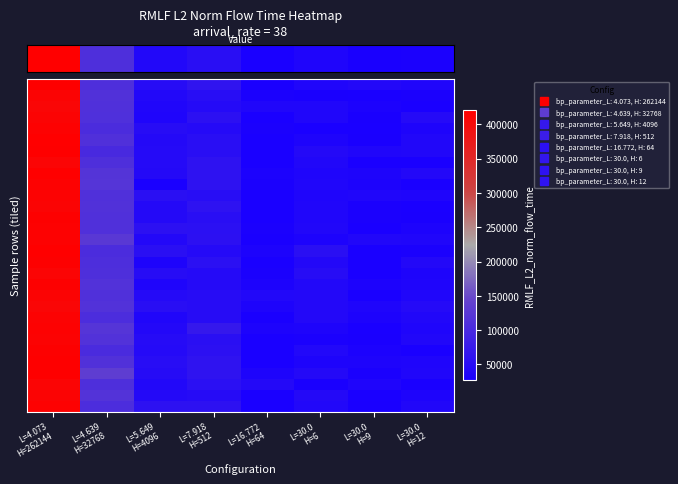

Reading right to left, extract all data points from this chart.

row_0: L=30.0
H=12=39138.9	L=30.0
H=9=42496.9	L=30.0
H=6=39169.1	L=16.772
H=64=28682.3	L=7.918
H=512=63955.4	L=5.649
H=4096=48810.8	L=4.639
H=32768=109874.2	L=4.073
H=262144=418825.5
row_1: L=30.0
H=12=30928.4	L=30.0
H=9=27115.3	L=30.0
H=6=28801.1	L=16.772
H=64=31622.1	L=7.918
H=512=51675.7	L=5.649
H=4096=41950.2	L=4.639
H=32768=114078.0	L=4.073
H=262144=412859.7
row_2: L=30.0
H=12=27115.3	L=30.0
H=9=33162.9	L=30.0
H=6=39220.7	L=16.772
H=64=39177.8	L=7.918
H=512=45831.0	L=5.649
H=4096=39204.9	L=4.639
H=32768=112668.3	L=4.073
H=262144=409504.7
row_3: L=30.0
H=12=45837.3	L=30.0
H=9=29030.7	L=30.0
H=6=38813.7	L=16.772
H=64=27115.3	L=7.918
H=512=56871.2	L=5.649
H=4096=37704.7	L=4.639
H=32768=111412.8	L=4.073
H=262144=412397.2
row_4: L=30.0
H=12=35615.8	L=30.0
H=9=27115.3	L=30.0
H=6=28514.7	L=16.772
H=64=31417.8	L=7.918
H=512=47013.2	L=5.649
H=4096=49890.4	L=4.639
H=32768=104197.0	L=4.073
H=262144=415675.2
row_5: L=30.0
H=12=40927.5	L=30.0
H=9=29901.7	L=30.0
H=6=36170.1	L=16.772
H=64=27115.3	L=7.918
H=512=52692.2	L=5.649
H=4096=44097.5	L=4.639
H=32768=111786.0	L=4.073
H=262144=420318.2
row_6: L=30.0
H=12=40150.5	L=30.0
H=9=39111.9	L=30.0
H=6=44391.6	L=16.772
H=64=27115.3	L=7.918
H=512=52173.7	L=5.649
H=4096=46812.7	L=4.639
H=32768=99841.9	L=4.073
H=262144=417880.2
row_7: L=30.0
H=12=27115.3	L=30.0
H=9=27115.3	L=30.0
H=6=39468.4	L=16.772
H=64=27169.4	L=7.918
H=512=60575.0	L=5.649
H=4096=46857.0	L=4.639
H=32768=108818.7	L=4.073
H=262144=410576.7
row_8: L=30.0
H=12=43897.0	L=30.0
H=9=34977.4	L=30.0
H=6=36631.5	L=16.772
H=64=32361.1	L=7.918
H=512=60747.8	L=5.649
H=4096=44366.9	L=4.639
H=32768=119102.1	L=4.073
H=262144=420775.5
row_9: L=30.0
H=12=27115.3	L=30.0
H=9=33312.6	L=30.0
H=6=38768.6	L=16.772
H=64=30665.6	L=7.918
H=512=59626.3	L=5.649
H=4096=28635.8	L=4.639
H=32768=120388.9	L=4.073
H=262144=415537.3
row_10: L=30.0
H=12=36430.2	L=30.0
H=9=38398.2	L=30.0
H=6=37516.7	L=16.772
H=64=27115.3	L=7.918
H=512=51351.3	L=5.649
H=4096=53936.9	L=4.639
H=32768=112932.9	L=4.073
H=262144=414402.1
row_11: L=30.0
H=12=27115.3	L=30.0
H=9=30324.9	L=30.0
H=6=38591.6	L=16.772
H=64=27115.3	L=7.918
H=512=60532.4	L=5.649
H=4096=45411.0	L=4.639
H=32768=113897.1	L=4.073
H=262144=412487.5
row_12: L=30.0
H=12=29446.6	L=30.0
H=9=30629.9	L=30.0
H=6=38017.5	L=16.772
H=64=27115.3	L=7.918
H=512=53102.9	L=5.649
H=4096=44843.2	L=4.639
H=32768=112339.8	L=4.073
H=262144=417586.9
row_13: L=30.0
H=12=34236.6	L=30.0
H=9=27115.3	L=30.0
H=6=40155.1	L=16.772
H=64=31718.4	L=7.918
H=512=55629.3	L=5.649
H=4096=56457.9	L=4.639
H=32768=113222.8	L=4.073
H=262144=414762.6
row_14: L=30.0
H=12=39043.1	L=30.0
H=9=39802.4	L=30.0
H=6=33398.7	L=16.772
H=64=29913.8	L=7.918
H=512=56413.3	L=5.649
H=4096=43623.8	L=4.639
H=32768=125937.4	L=4.073
H=262144=416130.4
row_15: L=30.0
H=12=30903.6	L=30.0
H=9=27115.3	L=30.0
H=6=54139.9	L=16.772
H=64=33751.7	L=7.918
H=512=45895.6	L=5.649
H=4096=53473.2	L=4.639
H=32768=105112.8	L=4.073
H=262144=420642.8
row_16: L=30.0
H=12=43970.4	L=30.0
H=9=27115.3	L=30.0
H=6=43539.0	L=16.772
H=64=27115.3	L=7.918
H=512=54974.7	L=5.649
H=4096=35236.9	L=4.639
H=32768=107619.2	L=4.073
H=262144=416373.8
row_17: L=30.0
H=12=35540.3	L=30.0
H=9=27115.3	L=30.0
H=6=48685.8	L=16.772
H=64=31532.6	L=7.918
H=512=46951.4	L=5.649
H=4096=49834.7	L=4.639
H=32768=108739.3	L=4.073
H=262144=410922.3
row_18: L=30.0
H=12=36539.4	L=30.0
H=9=34292.7	L=30.0
H=6=42448.6	L=16.772
H=64=33350.9	L=7.918
H=512=46398.2	L=5.649
H=4096=37174.0	L=4.639
H=32768=115555.3	L=4.073
H=262144=417363.2
row_19: L=30.0
H=12=38454.2	L=30.0
H=9=27115.3	L=30.0
H=6=43540.5	L=16.772
H=64=41648.4	L=7.918
H=512=50140.6	L=5.649
H=4096=46621.2	L=4.639
H=32768=112162.0	L=4.073
H=262144=411559.7
row_20: L=30.0
H=12=46112.1	L=30.0
H=9=37821.8	L=30.0
H=6=43163.5	L=16.772
H=64=36076.5	L=7.918
H=512=49484.0	L=5.649
H=4096=51965.4	L=4.639
H=32768=115587.8	L=4.073
H=262144=409740.3
row_21: L=30.0
H=12=39507.8	L=30.0
H=9=34454.4	L=30.0
H=6=42721.3	L=16.772
H=64=29652.0	L=7.918
H=512=49514.1	L=5.649
H=4096=39319.2	L=4.639
H=32768=106073.9	L=4.073
H=262144=414243.3
row_22: L=30.0
H=12=37379.3	L=30.0
H=9=27115.3	L=30.0
H=6=35322.2	L=16.772
H=64=33991.3	L=7.918
H=512=71347.2	L=5.649
H=4096=43177.4	L=4.639
H=32768=119702.8	L=4.073
H=262144=415838.8
row_23: L=30.0
H=12=39688.2	L=30.0
H=9=29988.9	L=30.0
H=6=31261.3	L=16.772
H=64=27115.3	L=7.918
H=512=54101.7	L=5.649
H=4096=47733.6	L=4.639
H=32768=115136.6	L=4.073
H=262144=414378.7
row_24: L=30.0
H=12=27342.9	L=30.0
H=9=33105.4	L=30.0
H=6=41564.0	L=16.772
H=64=27115.3	L=7.918
H=512=56930.6	L=5.649
H=4096=45880.9	L=4.639
H=32768=103036.0	L=4.073
H=262144=417080.4
row_25: L=30.0
H=12=37572.7	L=30.0
H=9=35926.1	L=30.0
H=6=34824.2	L=16.772
H=64=27115.3	L=7.918
H=512=61058.2	L=5.649
H=4096=51498.9	L=4.639
H=32768=114190.5	L=4.073
H=262144=417967.7
row_26: L=30.0
H=12=39086.6	L=30.0
H=9=30799.3	L=30.0
H=6=44636.9	L=16.772
H=64=36018.7	L=7.918
H=512=61563.0	L=5.649
H=4096=48336.6	L=4.639
H=32768=134516.8	L=4.073
H=262144=418938.7
row_27: L=30.0
H=12=27115.3	L=30.0
H=9=36983.3	L=30.0
H=6=29085.3	L=16.772
H=64=44420.1	L=7.918
H=512=55056.9	L=5.649
H=4096=41814.7	L=4.639
H=32768=109265.7	L=4.073
H=262144=410986.7
row_28: L=30.0
H=12=35736.8	L=30.0
H=9=28236.3	L=30.0
H=6=44811.0	L=16.772
H=64=27115.3	L=7.918
H=512=47896.8	L=5.649
H=4096=45208.5	L=4.639
H=32768=117451.7	L=4.073
H=262144=412844.5
row_29: L=30.0
H=12=39663.7	L=30.0
H=9=28659.7	L=30.0
H=6=41766.1	L=16.772
H=64=27115.3	L=7.918
H=512=58465.6	L=5.649
H=4096=58049.5	L=4.639
H=32768=106704.6	L=4.073
H=262144=416039.9